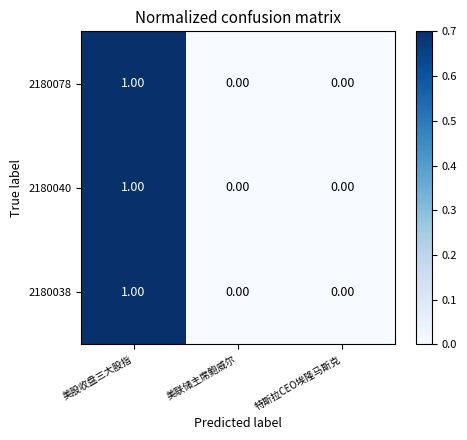

At which category is the sum across all series the highest?

美股收盘三大股指